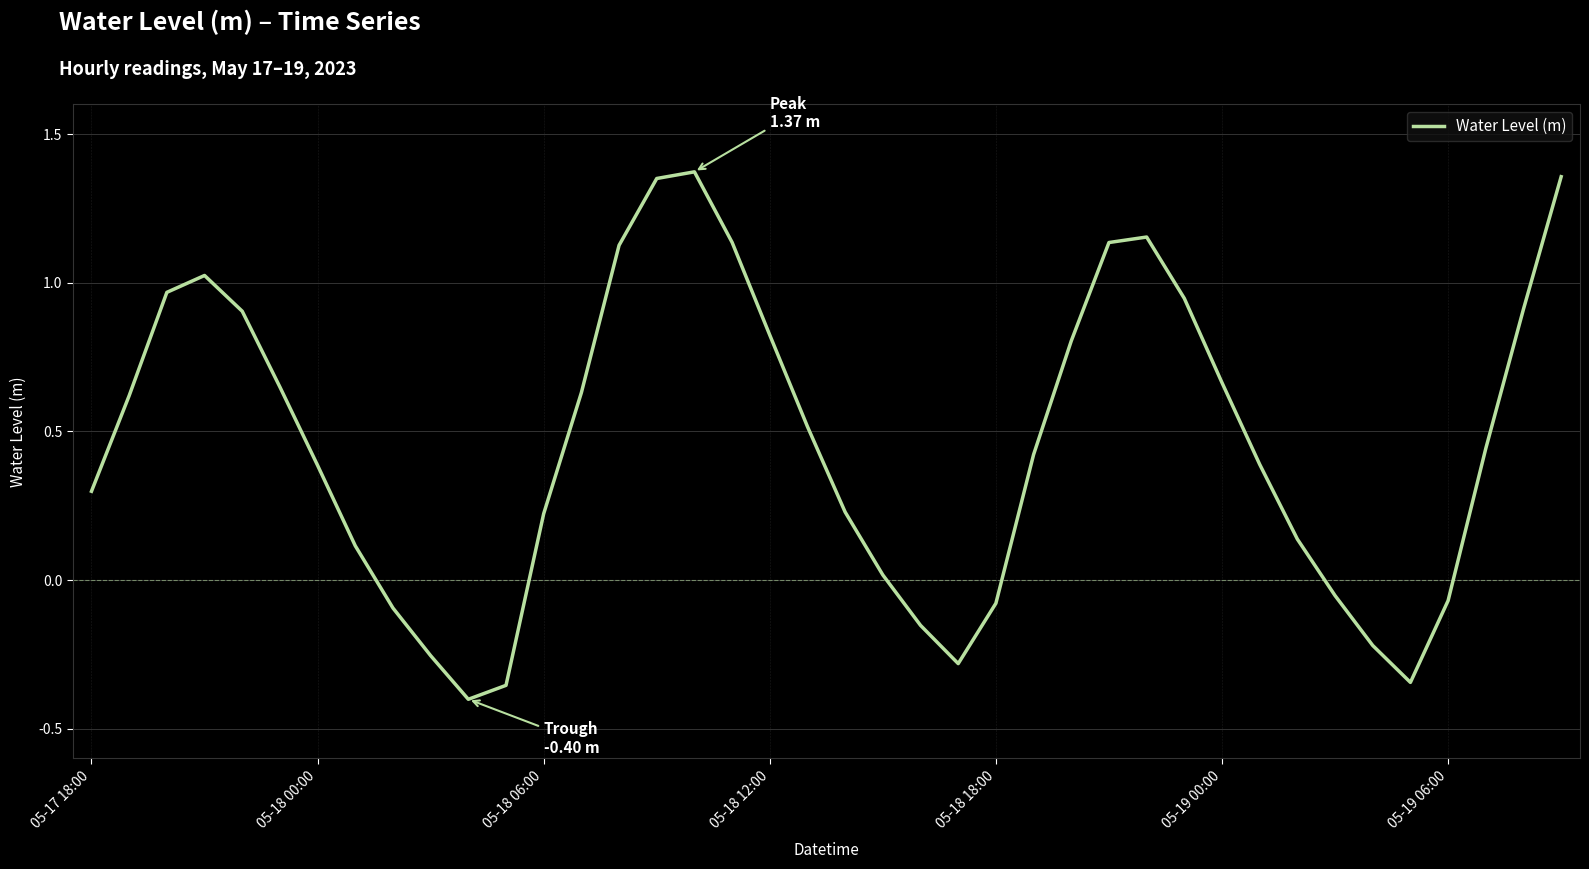

What is the difference between the maximum and minimum values?

1.8